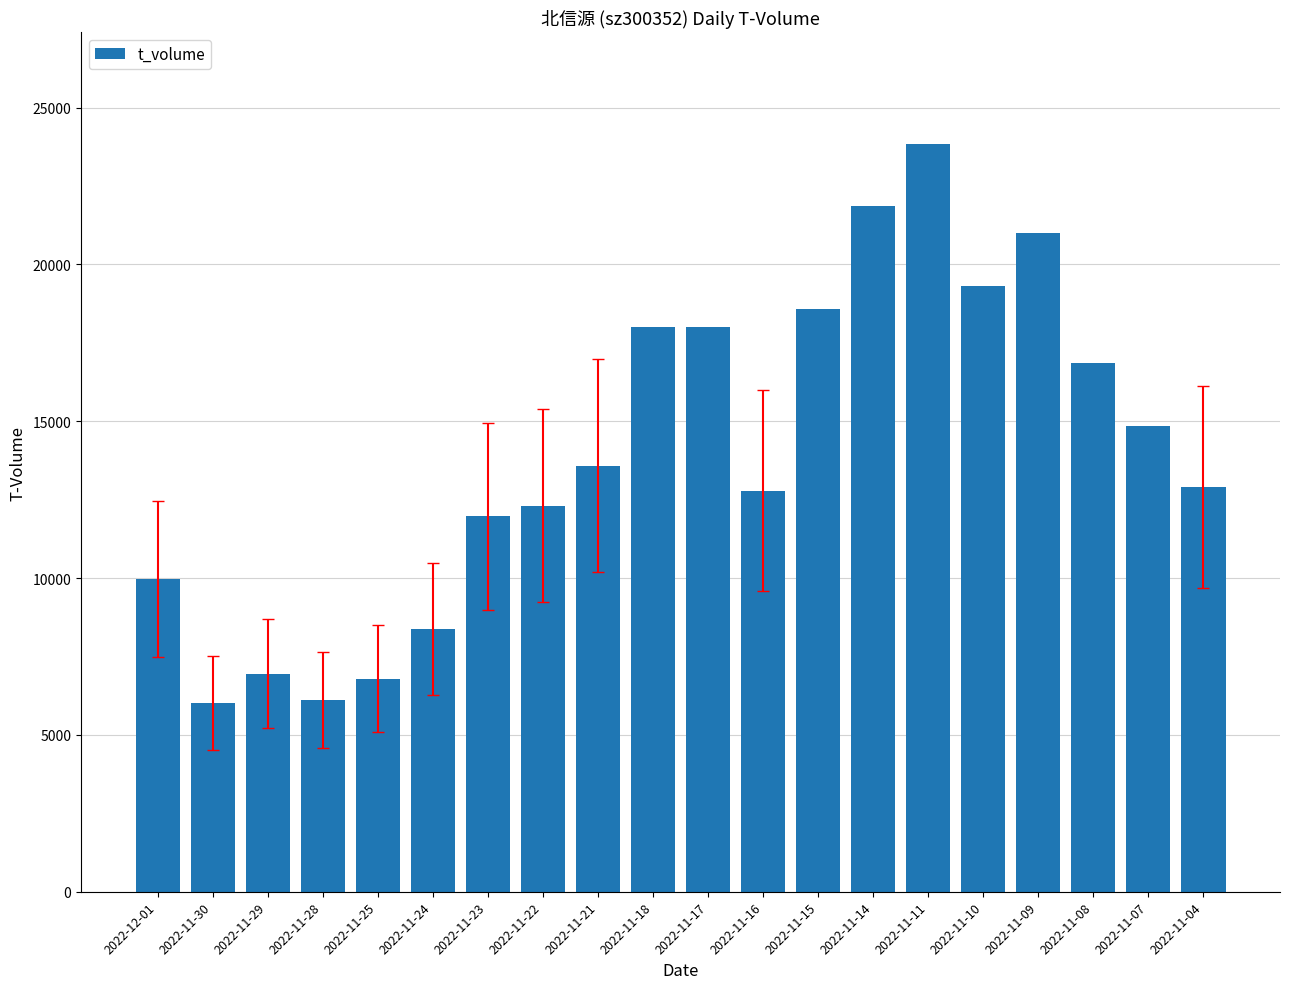

What is the change in value from 2022-11-25 to 2022-11-17?

+11198